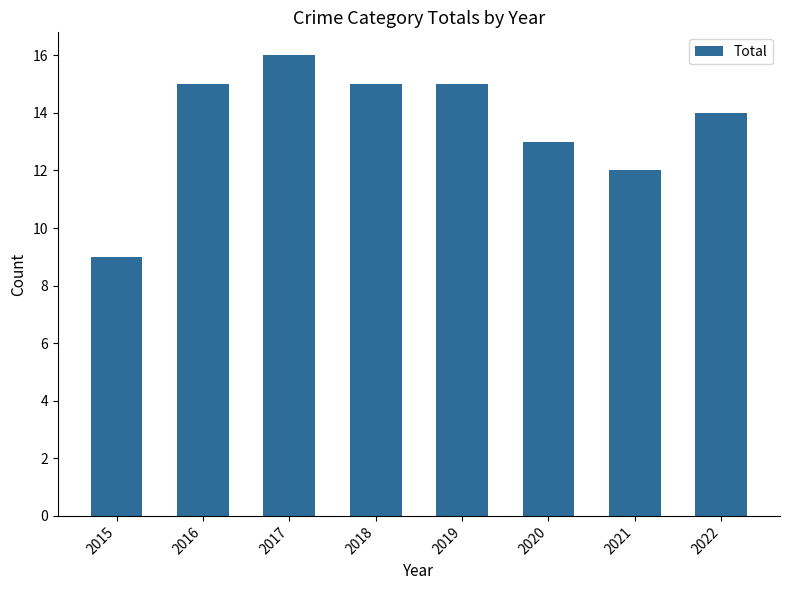

Which label corresponds to the largest value in the chart?

2017